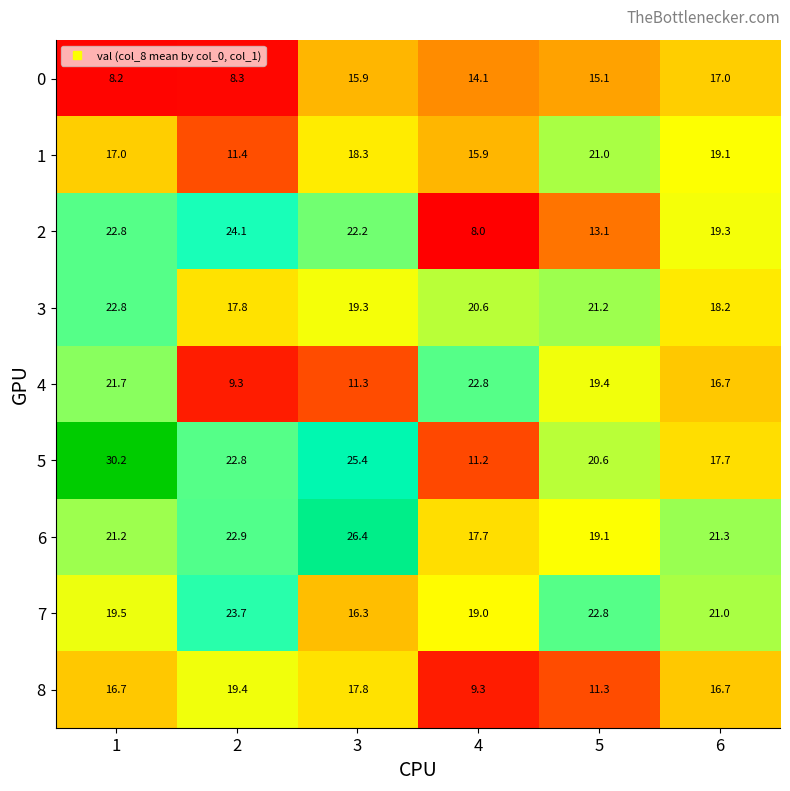

The 0 series shows 14.1 at 4. True or false?

True